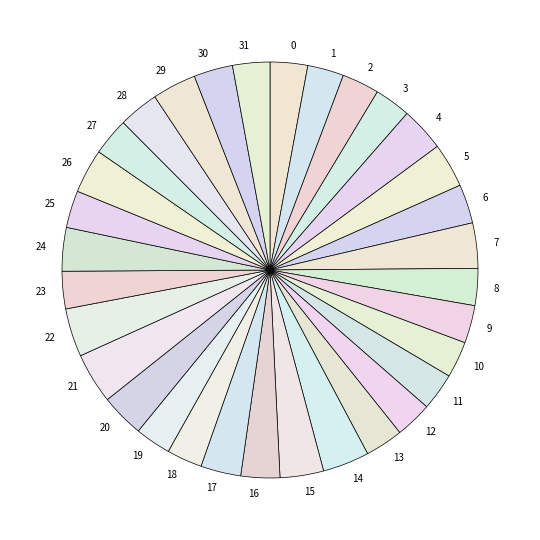

Is there a majority slice in this chart?

No